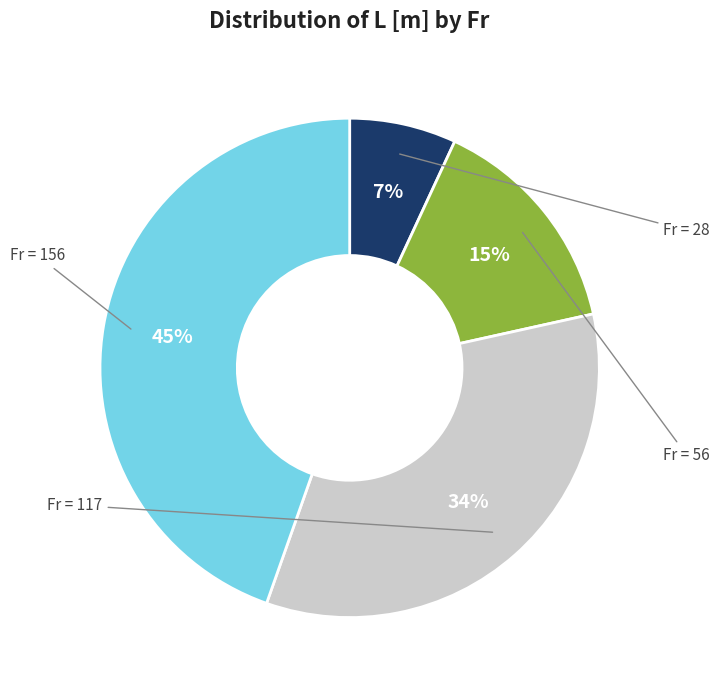

Does any single category account for the majority?

No